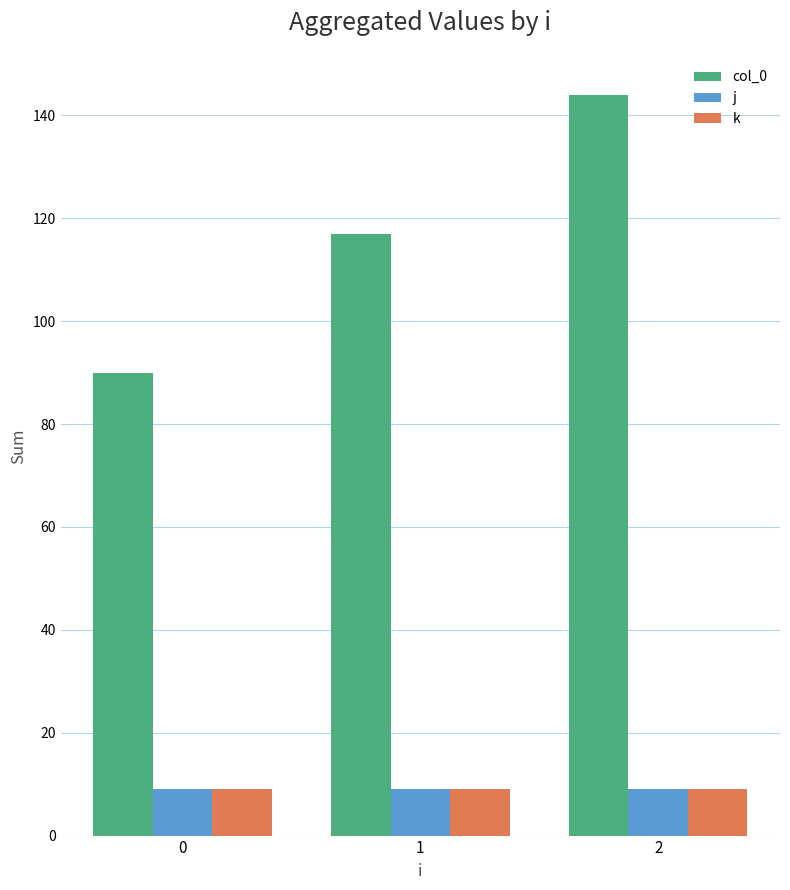

Which series has the largest total across all categories?

col_0